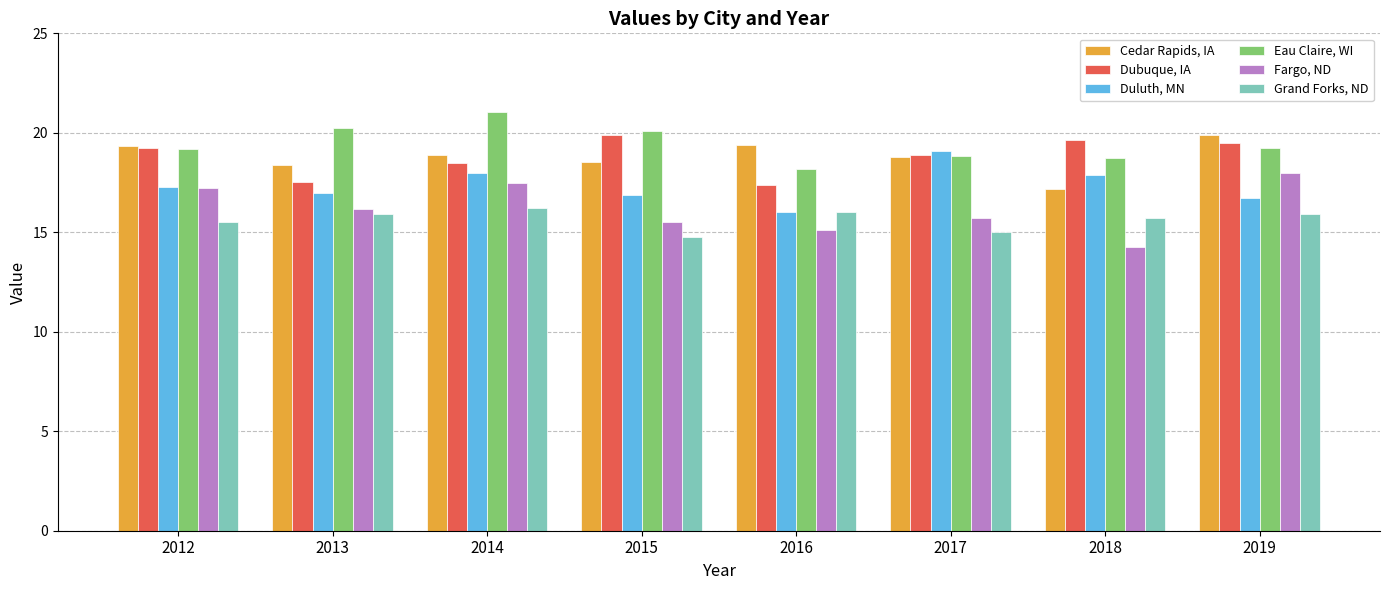

What is the maximum value for Dubuque, IA?

19.9